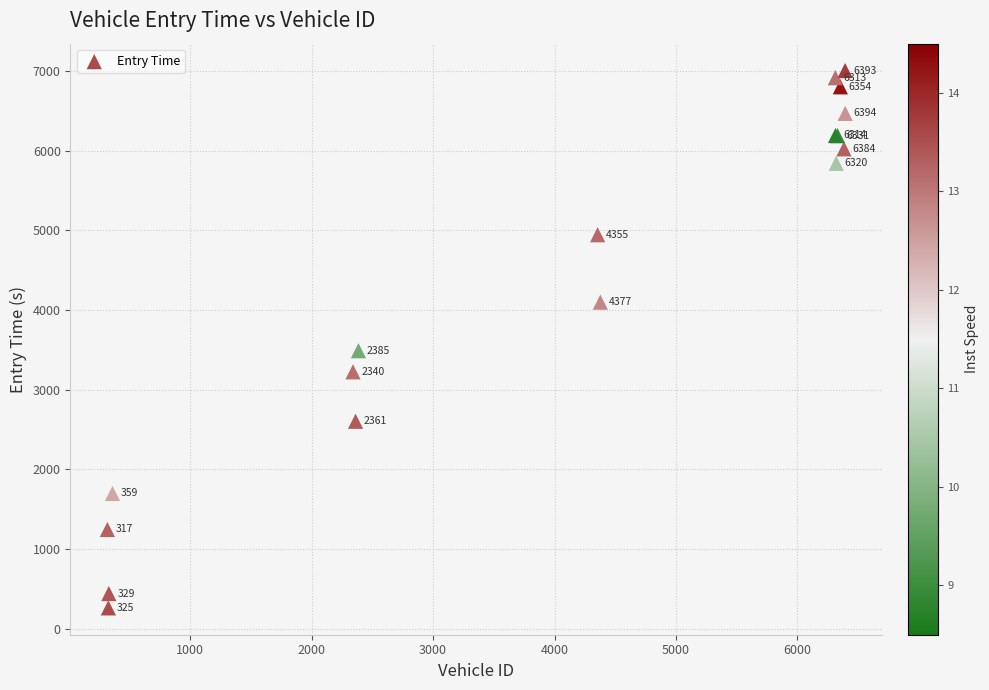

What Y value in the scatter plot is closest to 3634?

3490.6